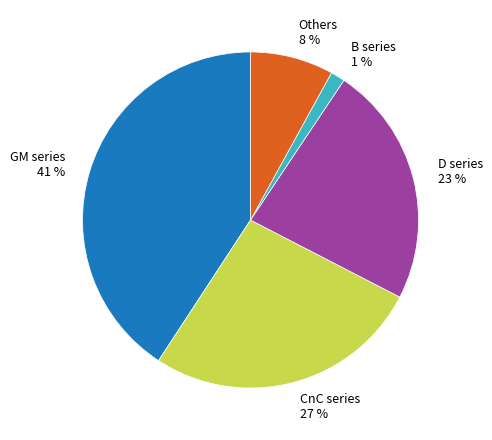

Rank the categories by value from lowest to highest.

B series, Others, D series, CnC series, GM series